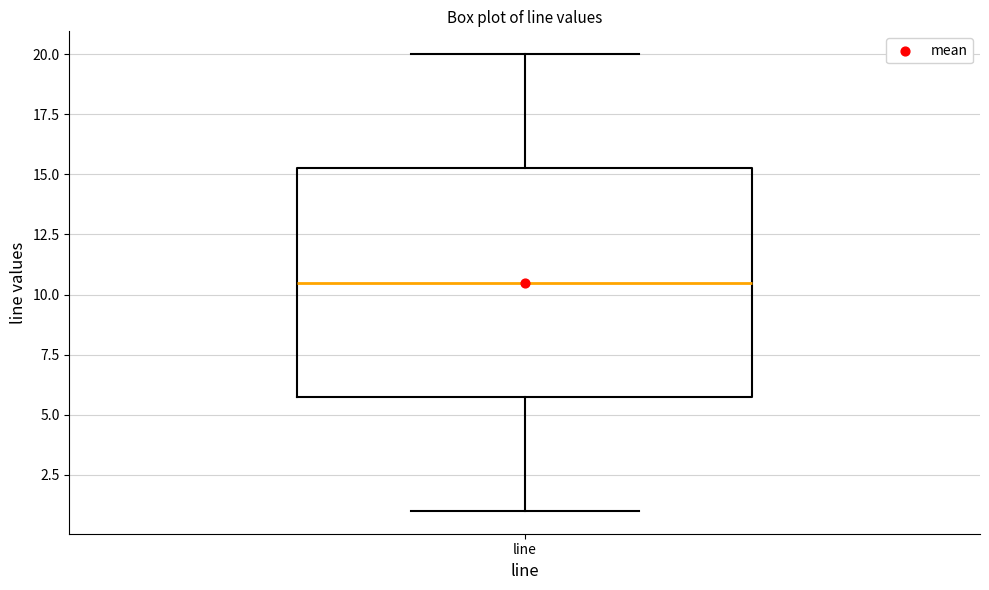

Transcribe this box plot: give where the median line is, the range the box spans, and where the two whiskers end, as read against the y-axis. The values are not printed on the chart, so give them approximately, as read against the axis.

median 10.5, box 6.0 to 15.5, whiskers 1.0 to 20.0